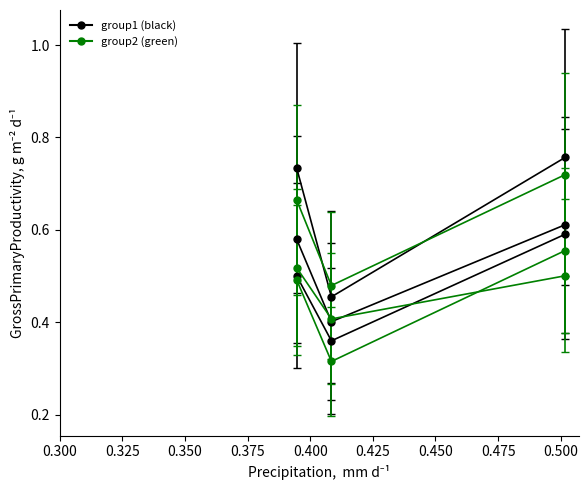

How many data points does each series have?

3